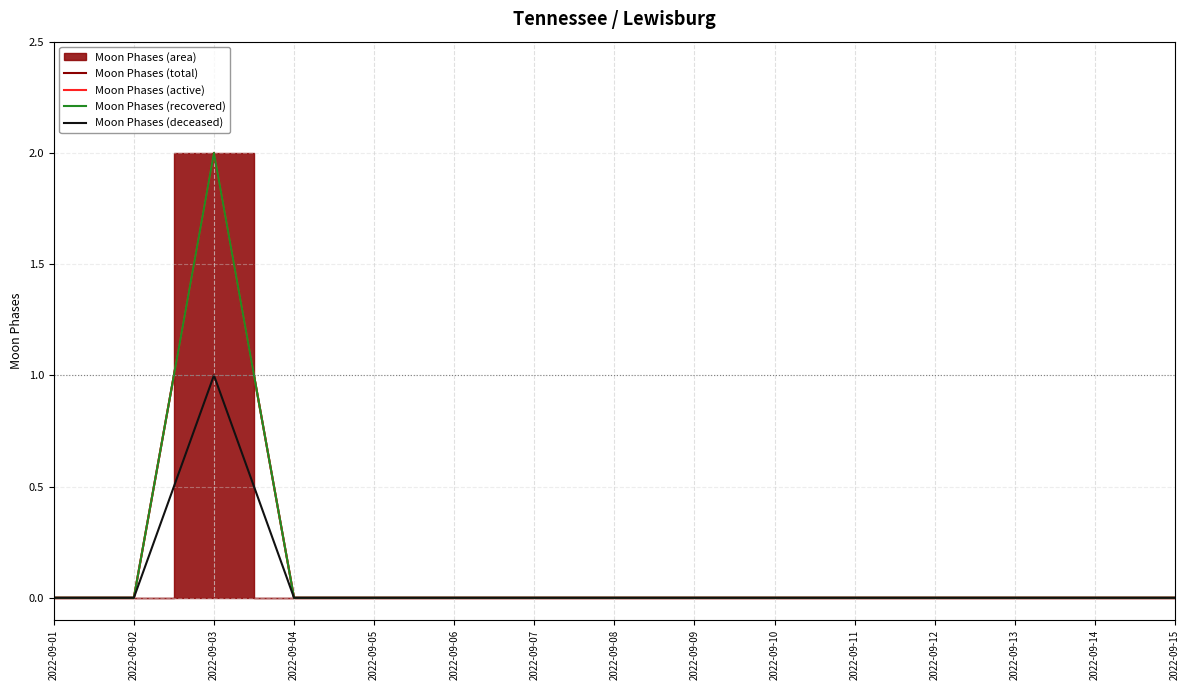

Which series has the largest total across all categories?

Moon Phases (total)